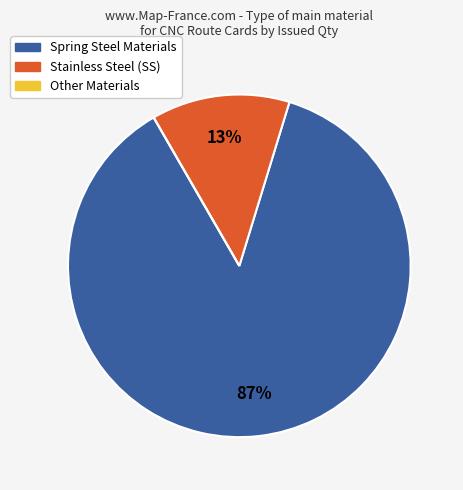

To the nearest percent, what is the average slice percentage?

33%